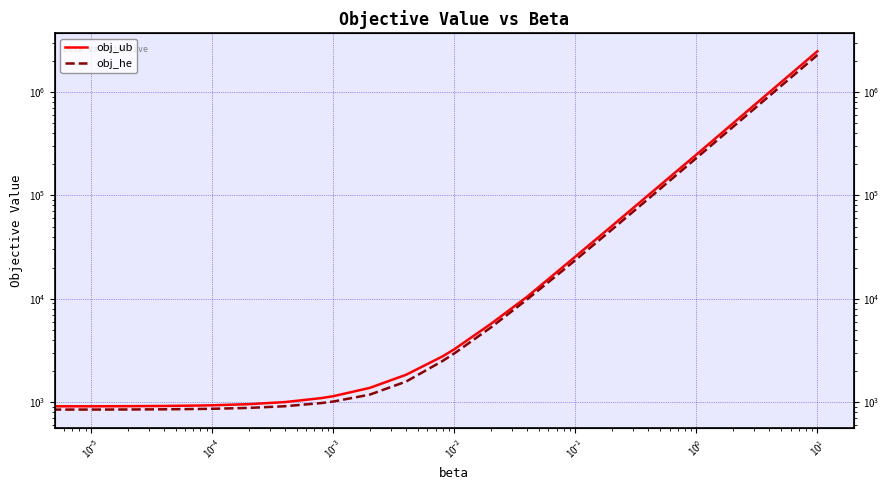

True or false: obj_ub and obj_he intersect in this chart.

False